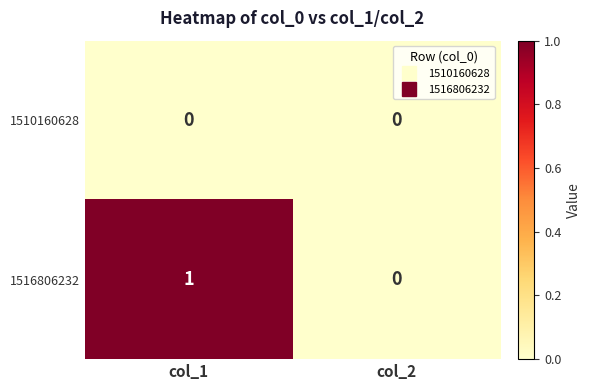

The value of 1510160628 at col_2 is 0. True or false?

True